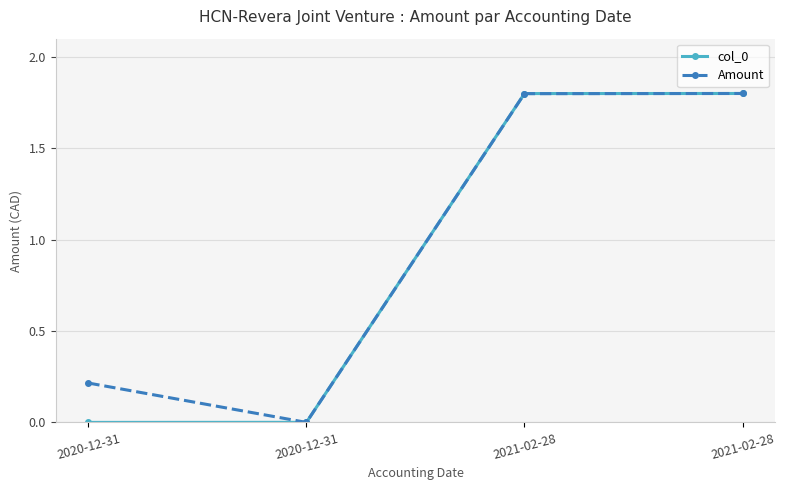

How many data points does each series have?

4